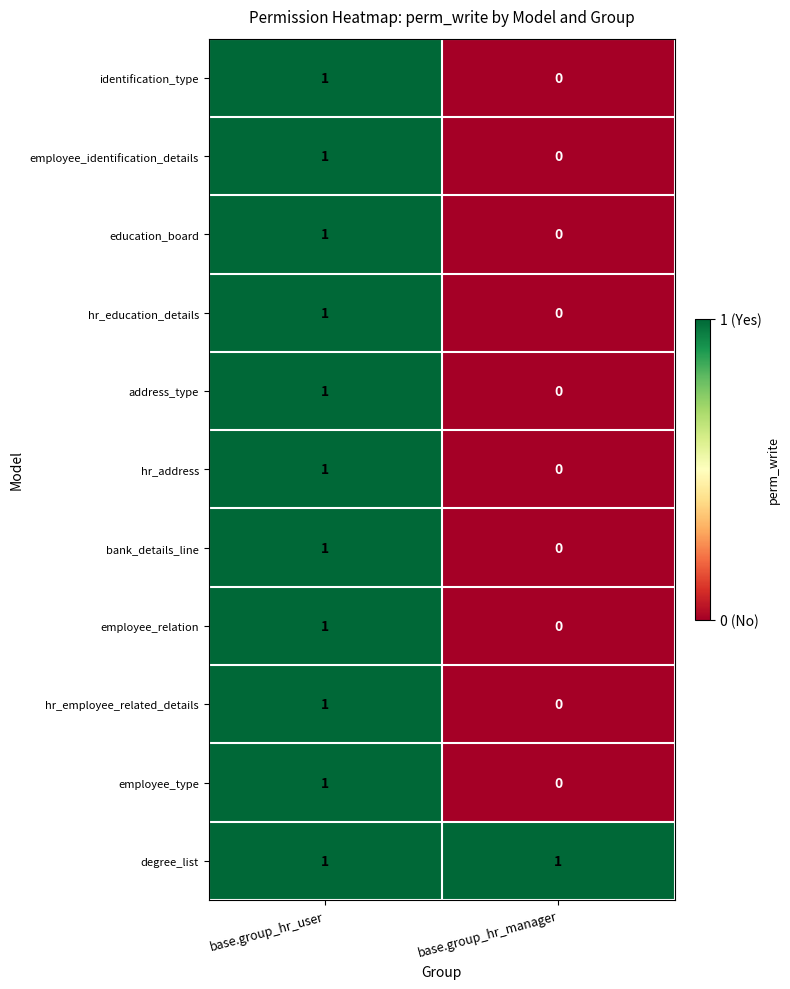

List the labels in order of hr_education_details value, smallest first.

base.group_hr_manager, base.group_hr_user